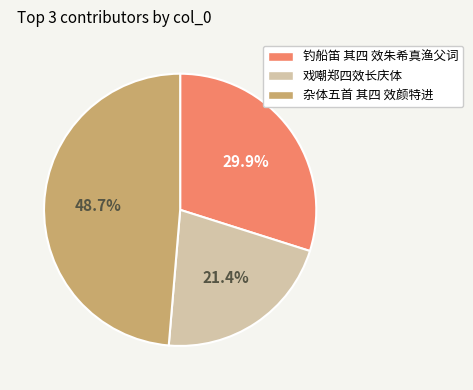

How much of the chart is everything except 戏嘲郑四效长庆体?

78.6%